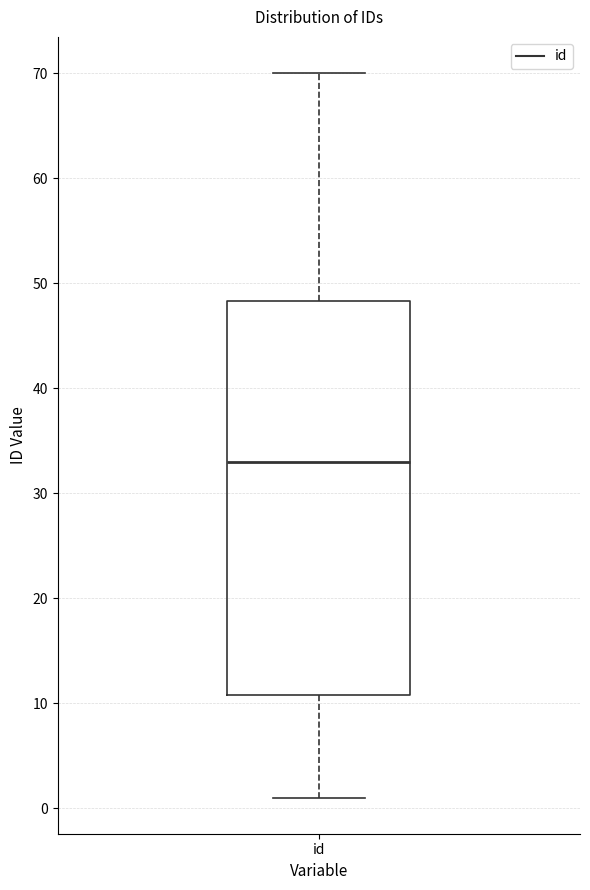

Read this box plot against the y-axis: the position of the median line, the range covered by the box, and the ends of both whiskers. The values are not printed on the chart, so give them approximately, as read against the axis.

median 33, box 11 to 48, whiskers 1 to 70